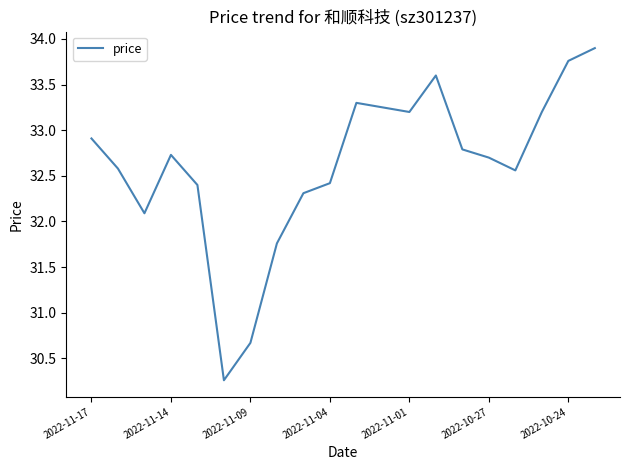

What is the greatest value displayed?

33.9